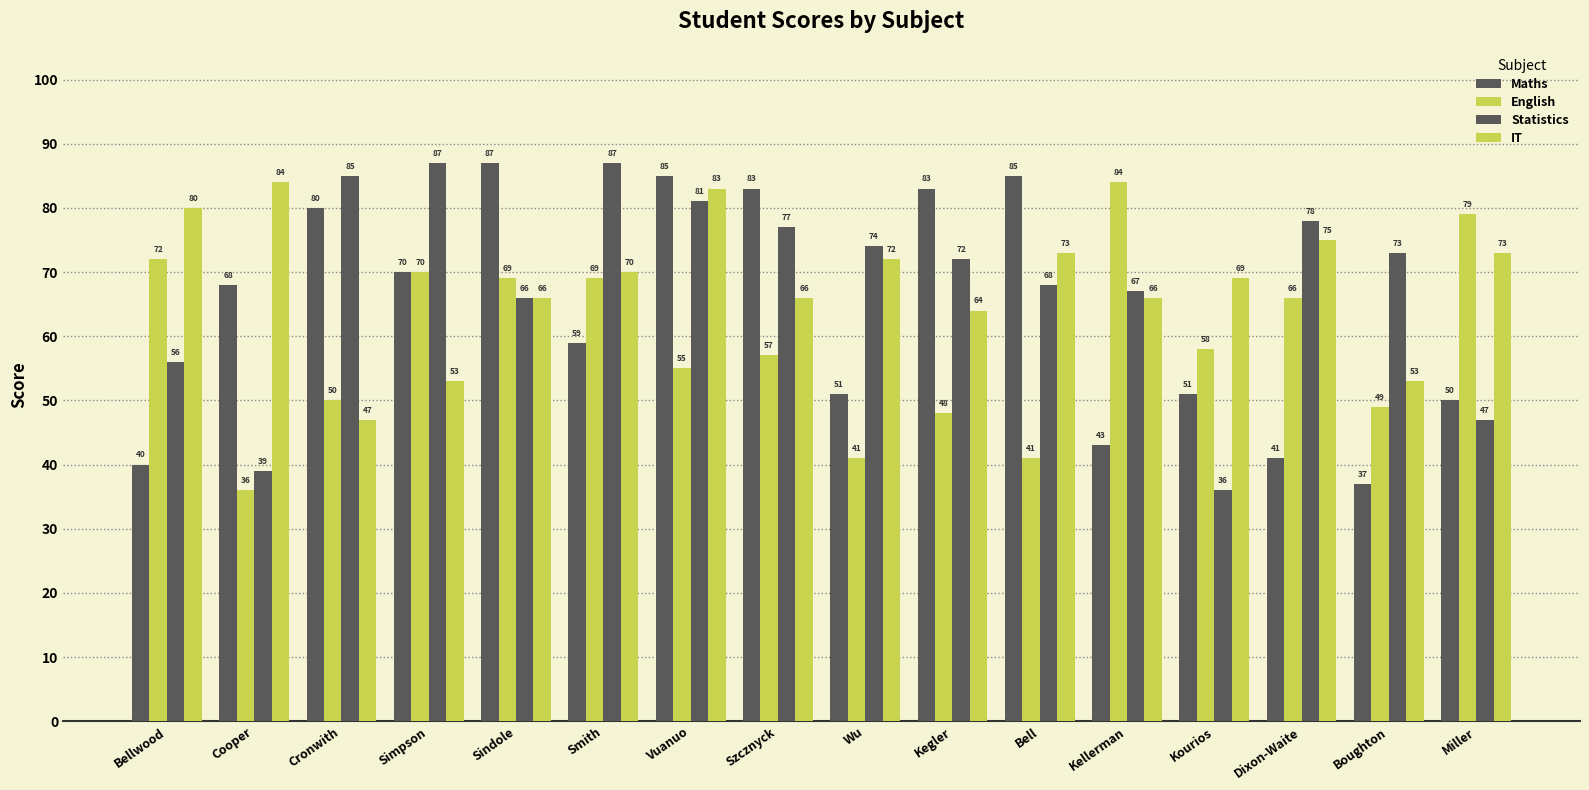

What is the total value across all series at Bellwood?

248